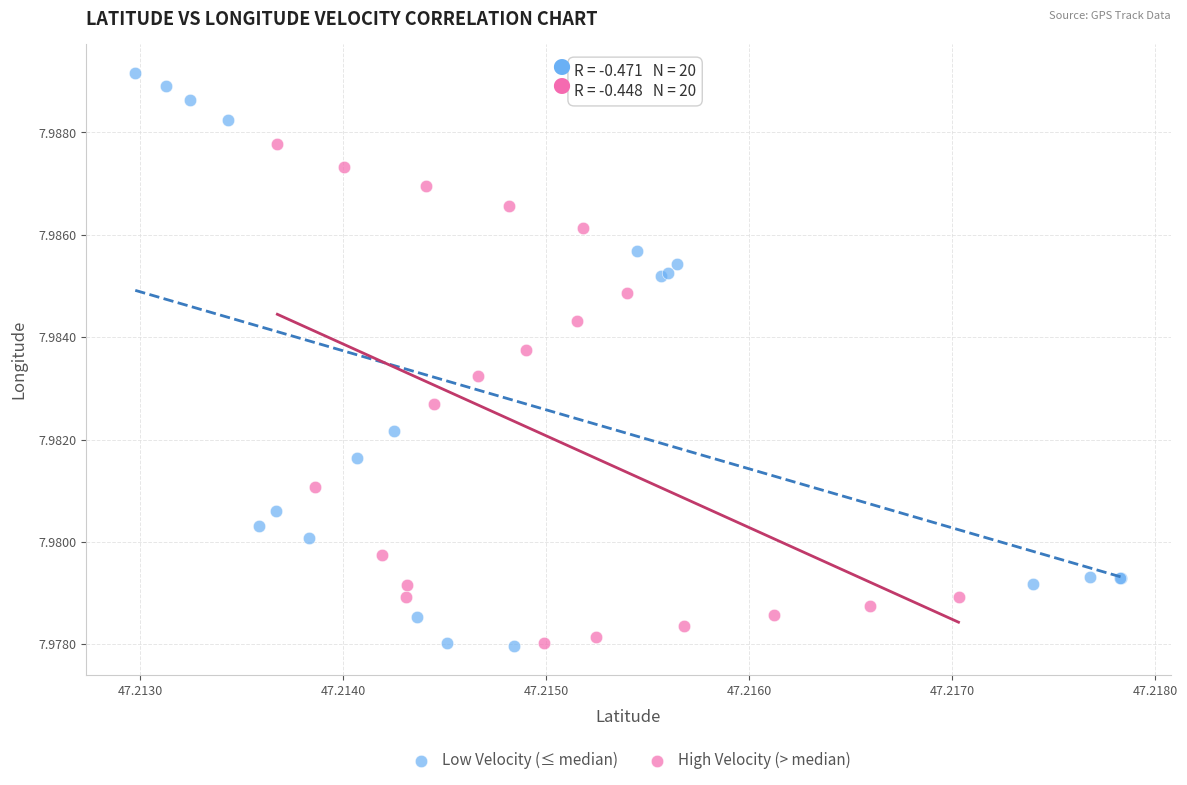

Which series has the widest spread of Y values?

Low Velocity (≤ median)